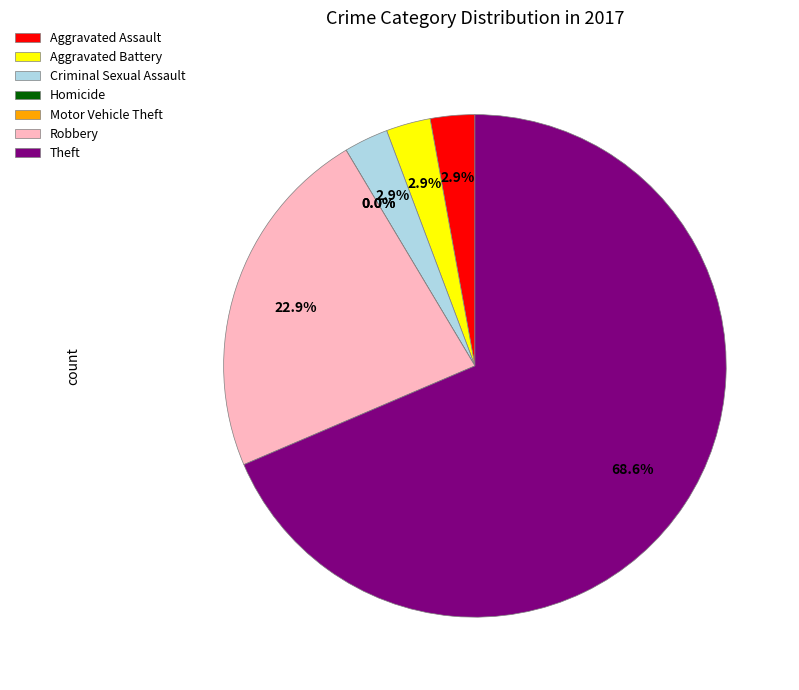

How many slices are in this pie chart?

7